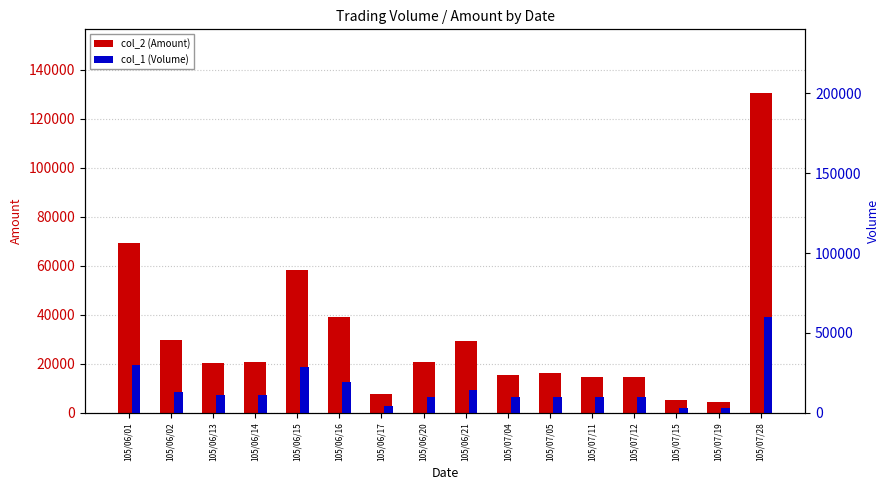

How many bars are there in total?

32